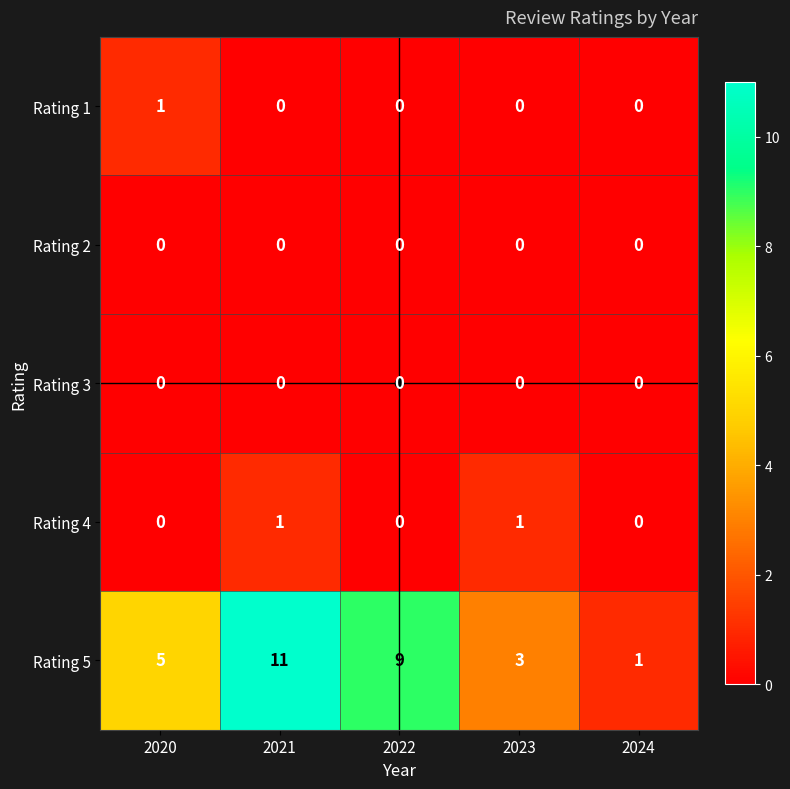

At which label does Rating 5 reach its minimum?

2024